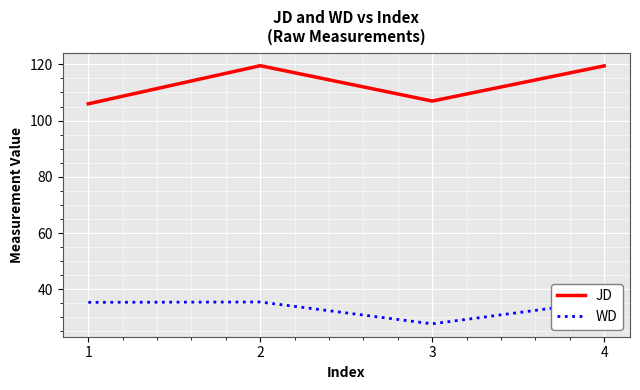

Which category has the lowest value in the WD series?

3